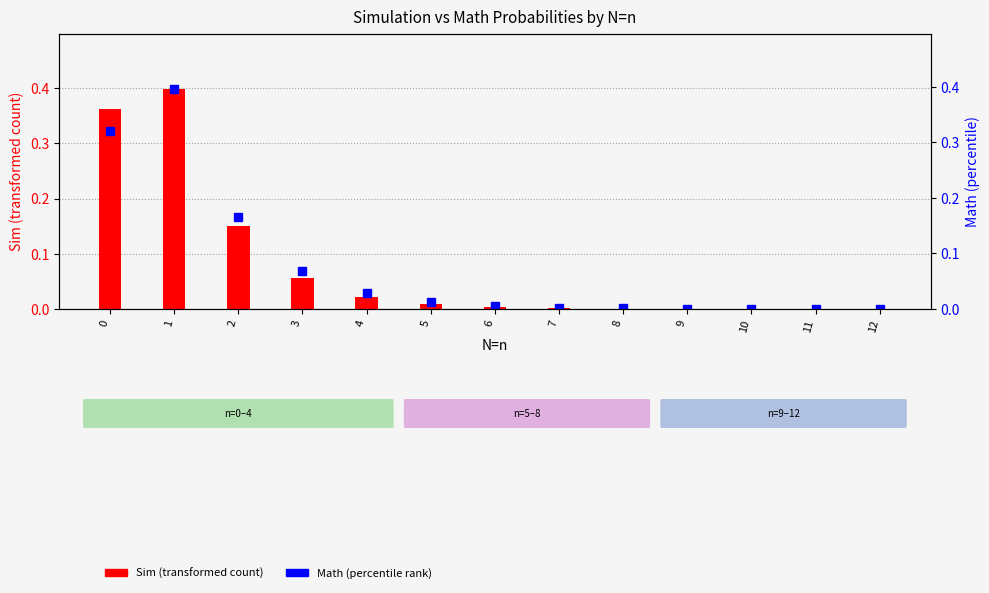

Reading left to right, list all the values displayed in this chart.

Sim: 0=0.4	1=0.4	2=0.1	3=0.1	4=0.0	5=0.0	6=0.0	7=0.0	8=0.0	9=0.0	10=0.0	11=0.0	12=0.0
Math: 0=0.3	1=0.4	2=0.2	3=0.1	4=0.0	5=0.0	6=0.0	7=0.0	8=0.0	9=0.0	10=0.0	11=0.0	12=0.0